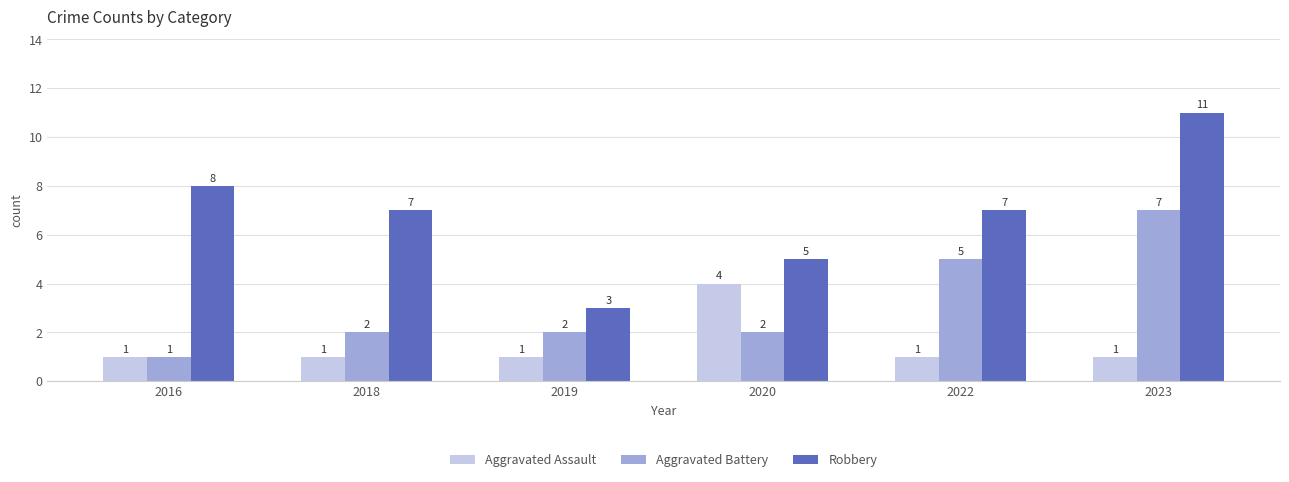

How many bars are there in each group?

3